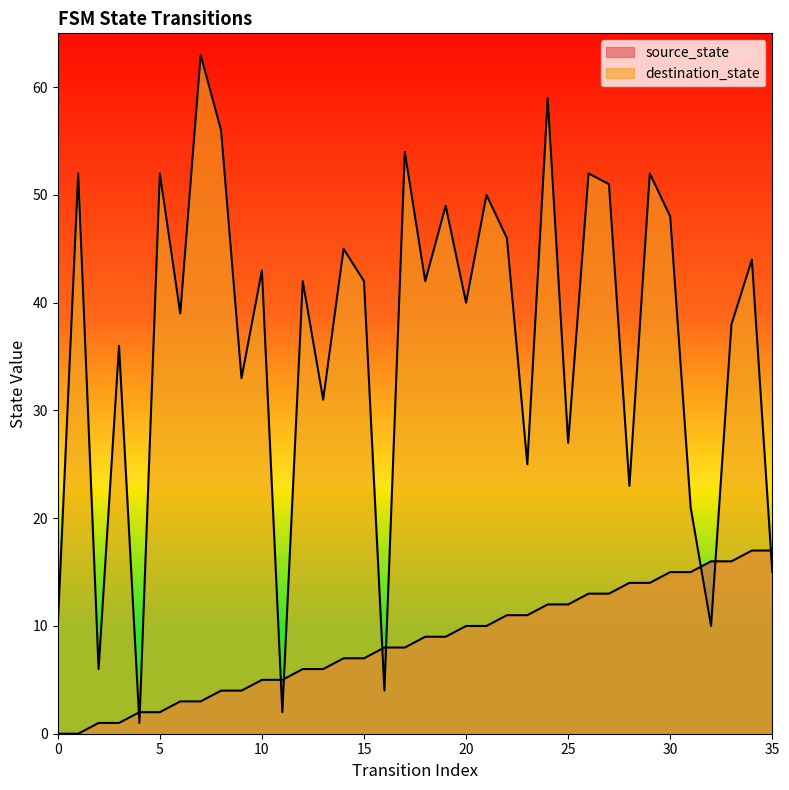

True or false: destination_state and source_state cross at least once.

True